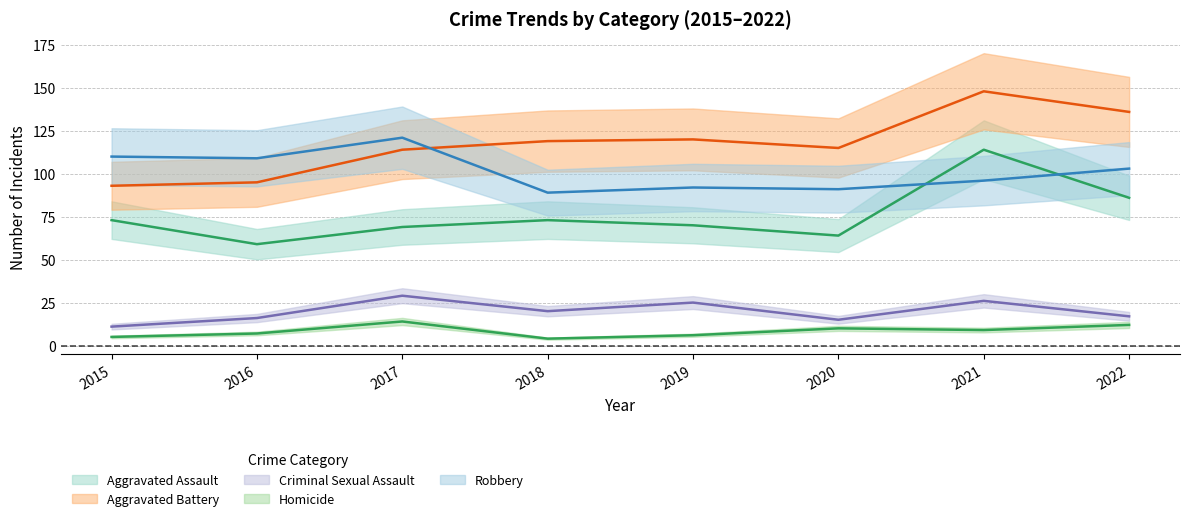

True or false: Homicide has a value of 10 at 2020.

True